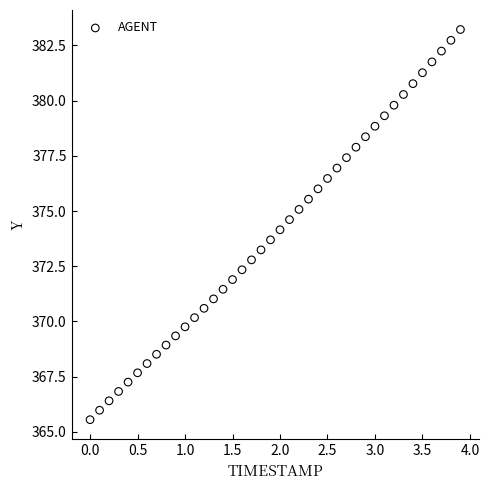

What is the range of Y values (max minus min)?

17.7